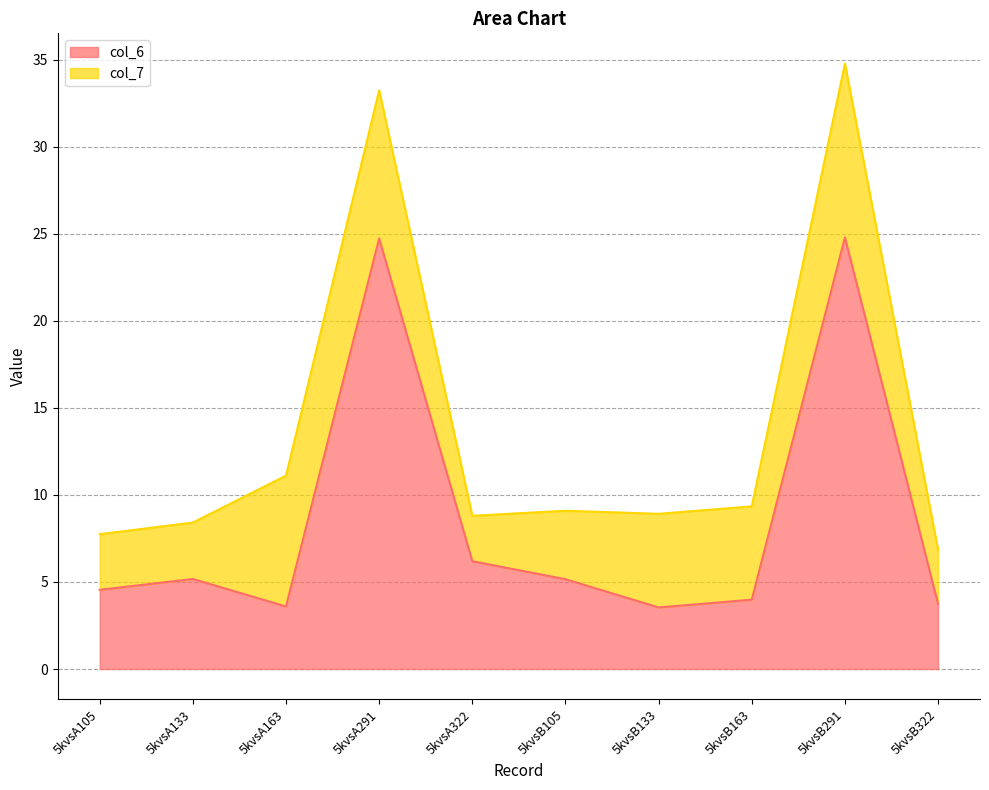

The chart shows a value of 44.4 at 5kvsA291. True or false?

False